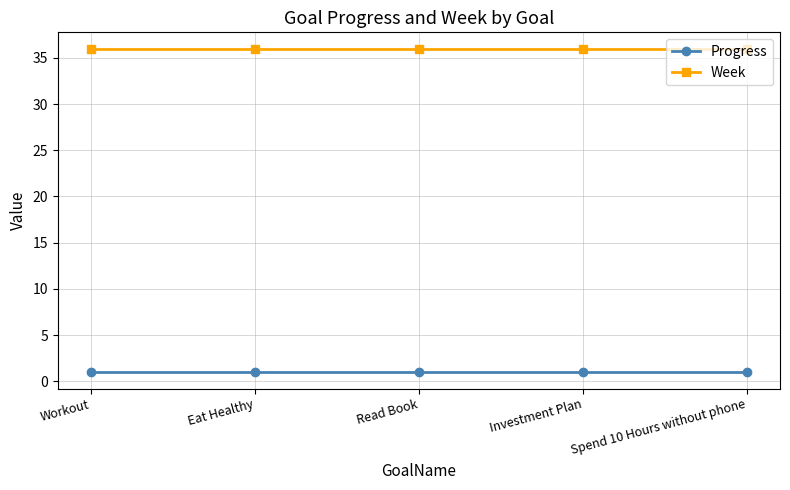

True or false: Week and Progress cross at least once.

False